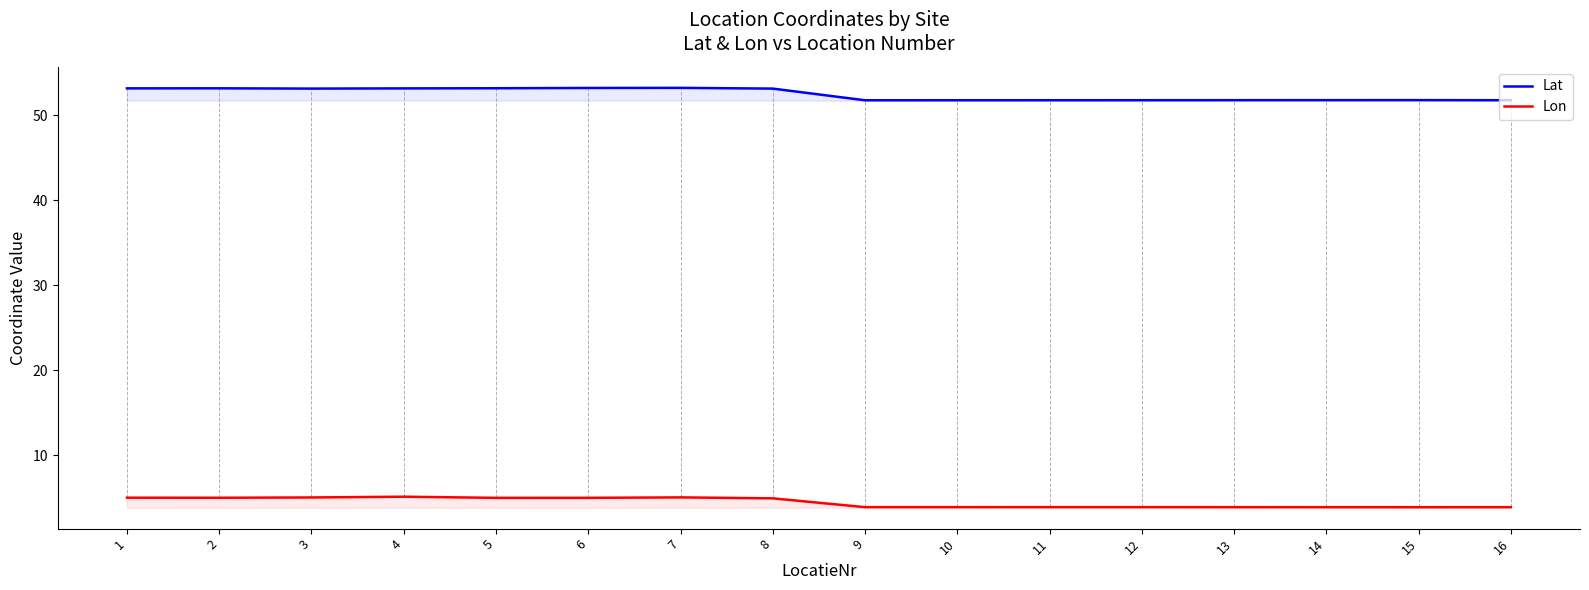

Between 16 and 3, which is larger?

3